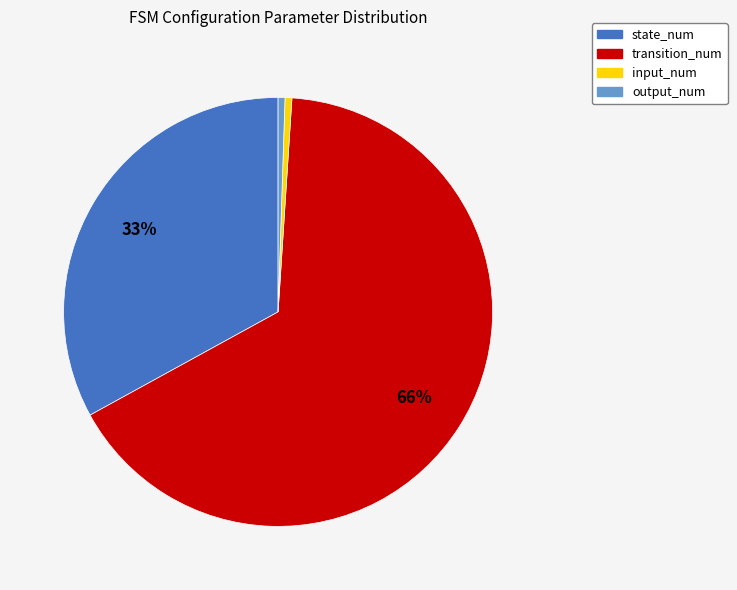

Between input_num and transition_num, which is larger?

transition_num